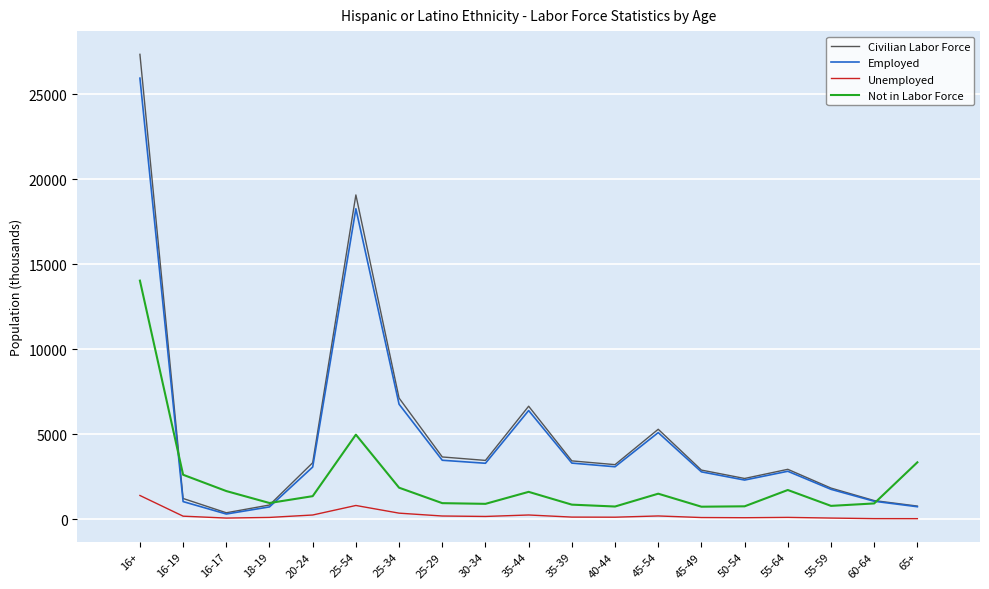

Rank the series at 25-34 from highest to lowest value.

Civilian Labor Force, Employed, Not in Labor Force, Unemployed